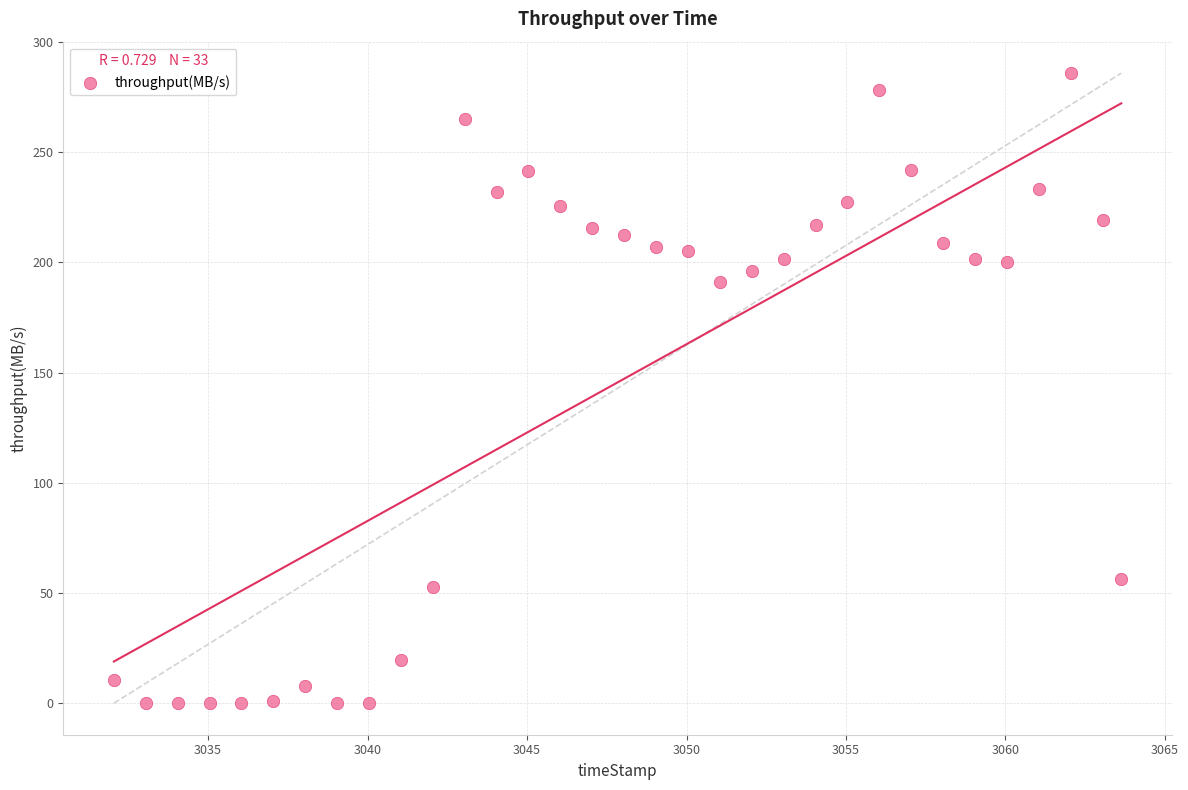

What is the range of X values (max minus min)?

31.6